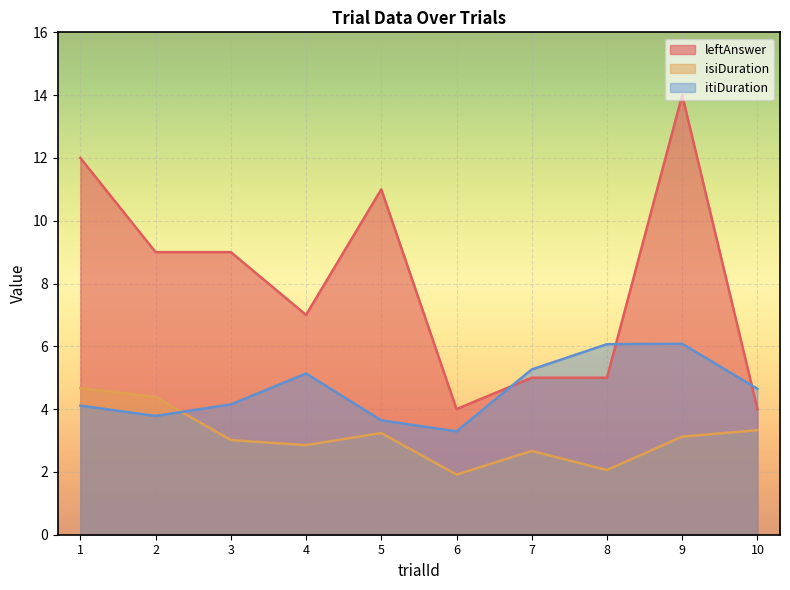

What is the minimum value shown in the chart?

1.9